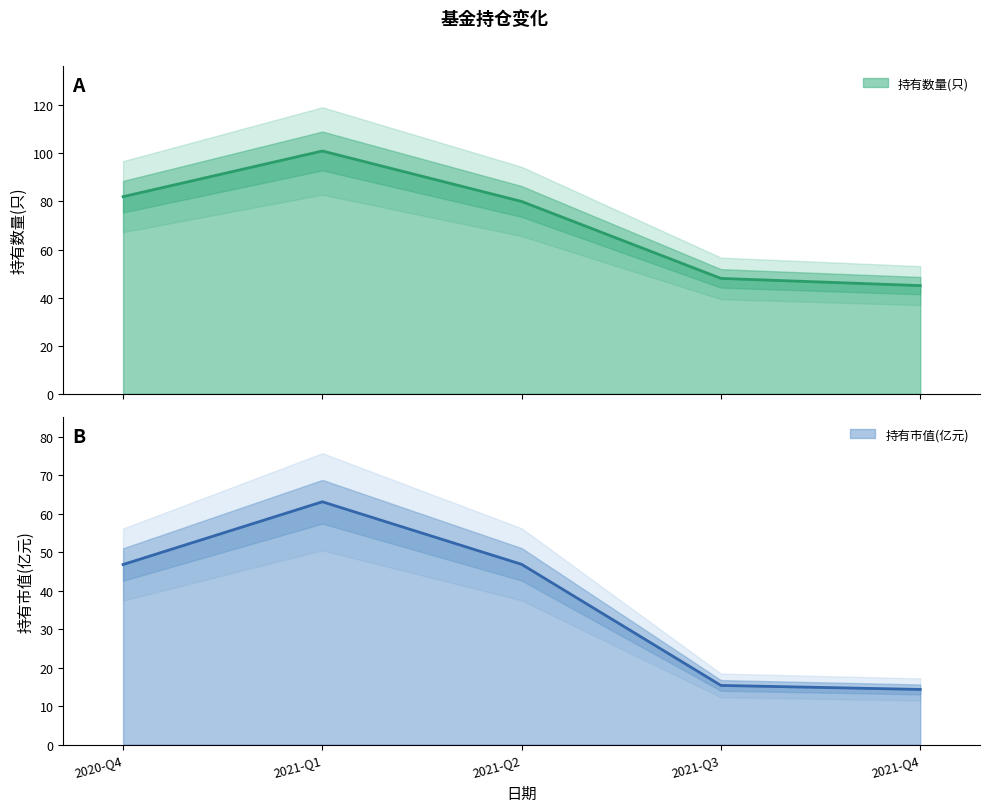

What position from the left is 2020-Q4?

1